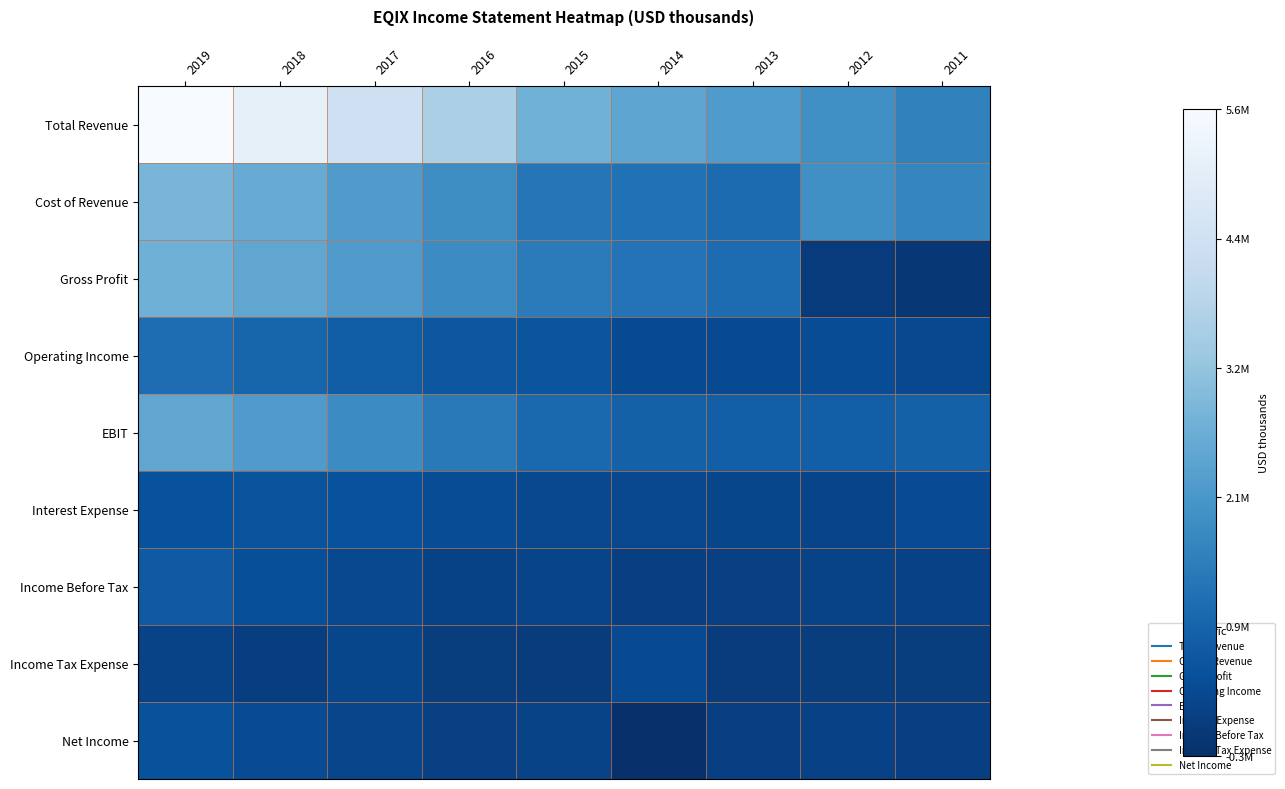

Between 2019 and 2018, which is larger?

2019